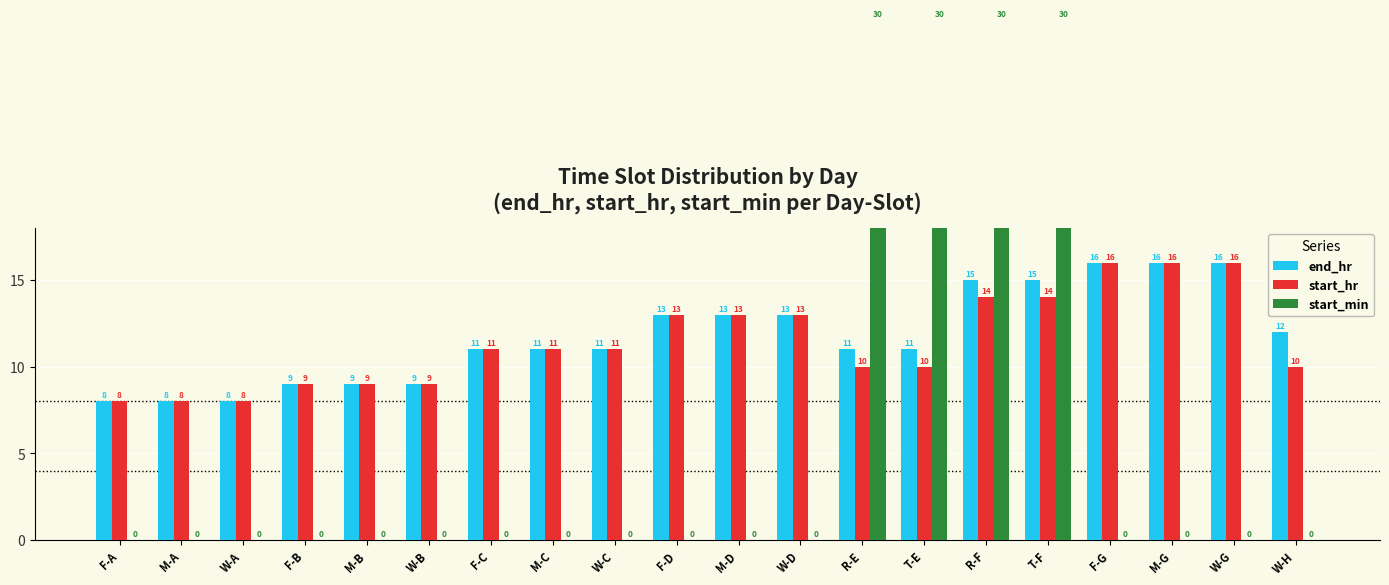

What is the label of the 10th bar from the left?

F-D